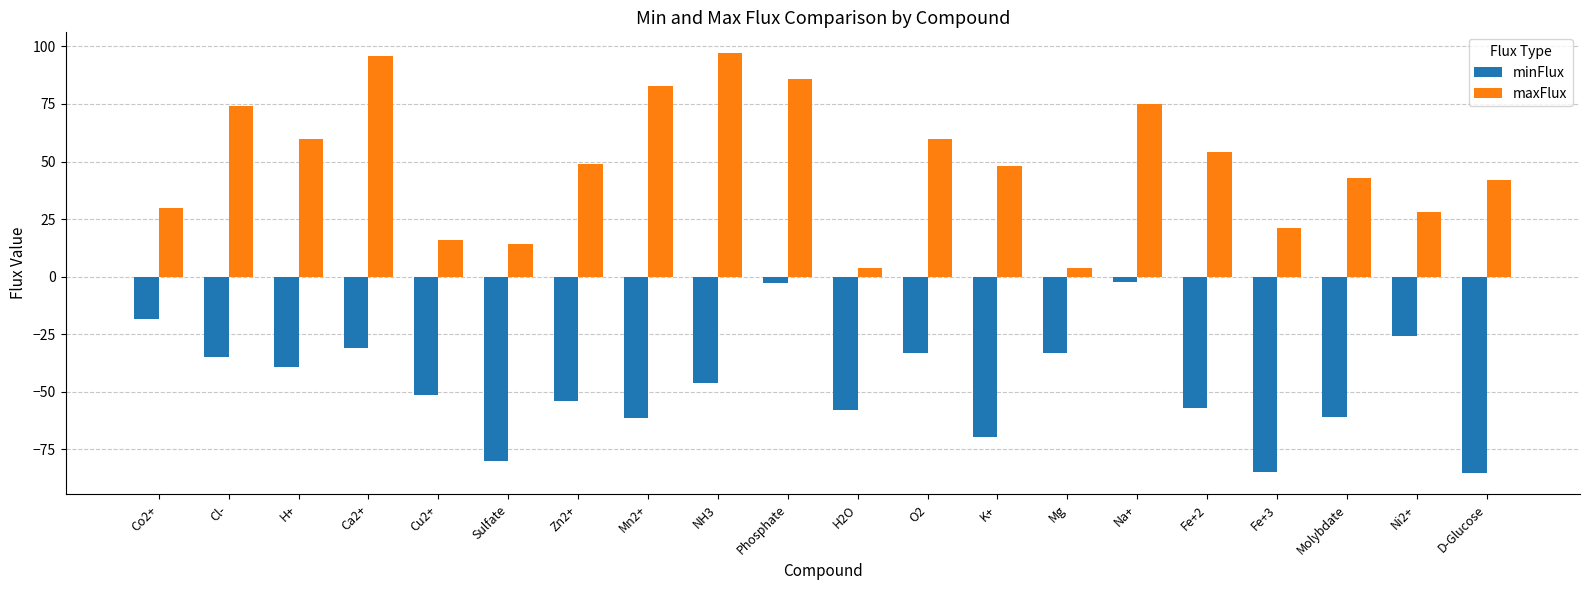

What is the difference between the minFlux values at Ca2+ and H+?

8.4